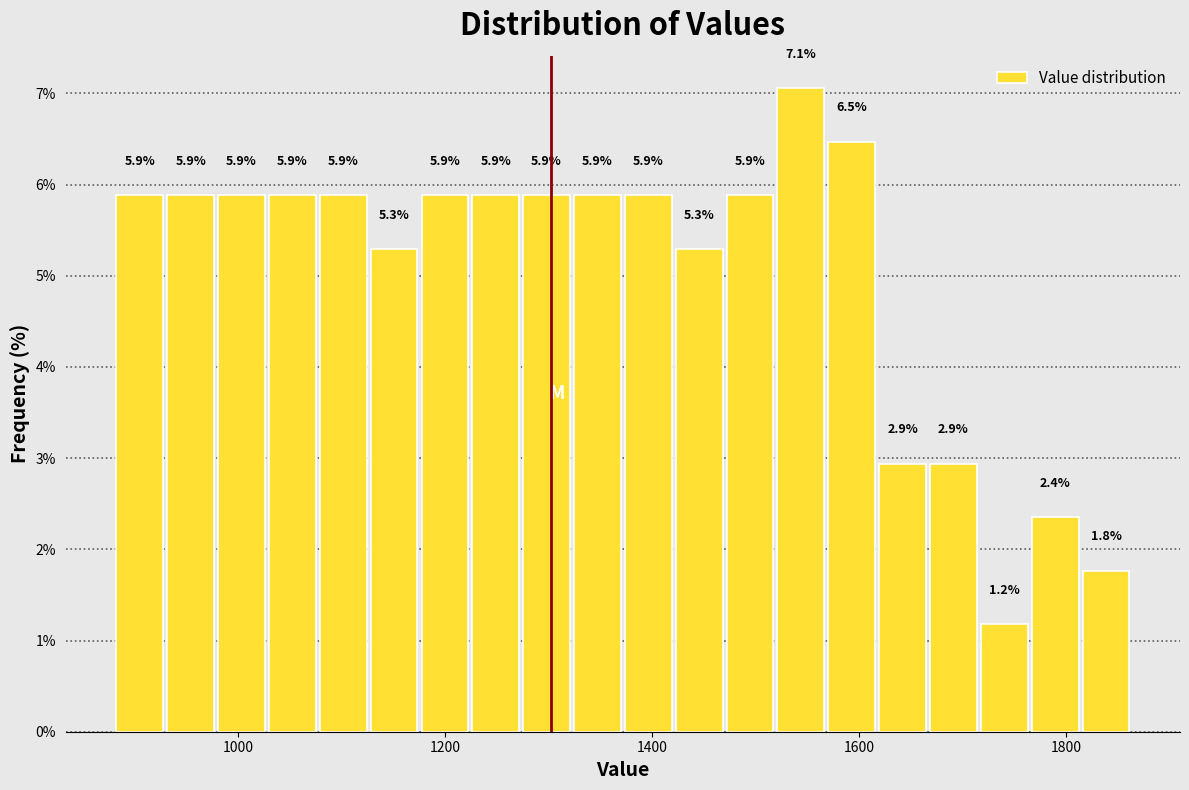

Read against the x-axis, roughly where is the centre of the tallest bar?

1540